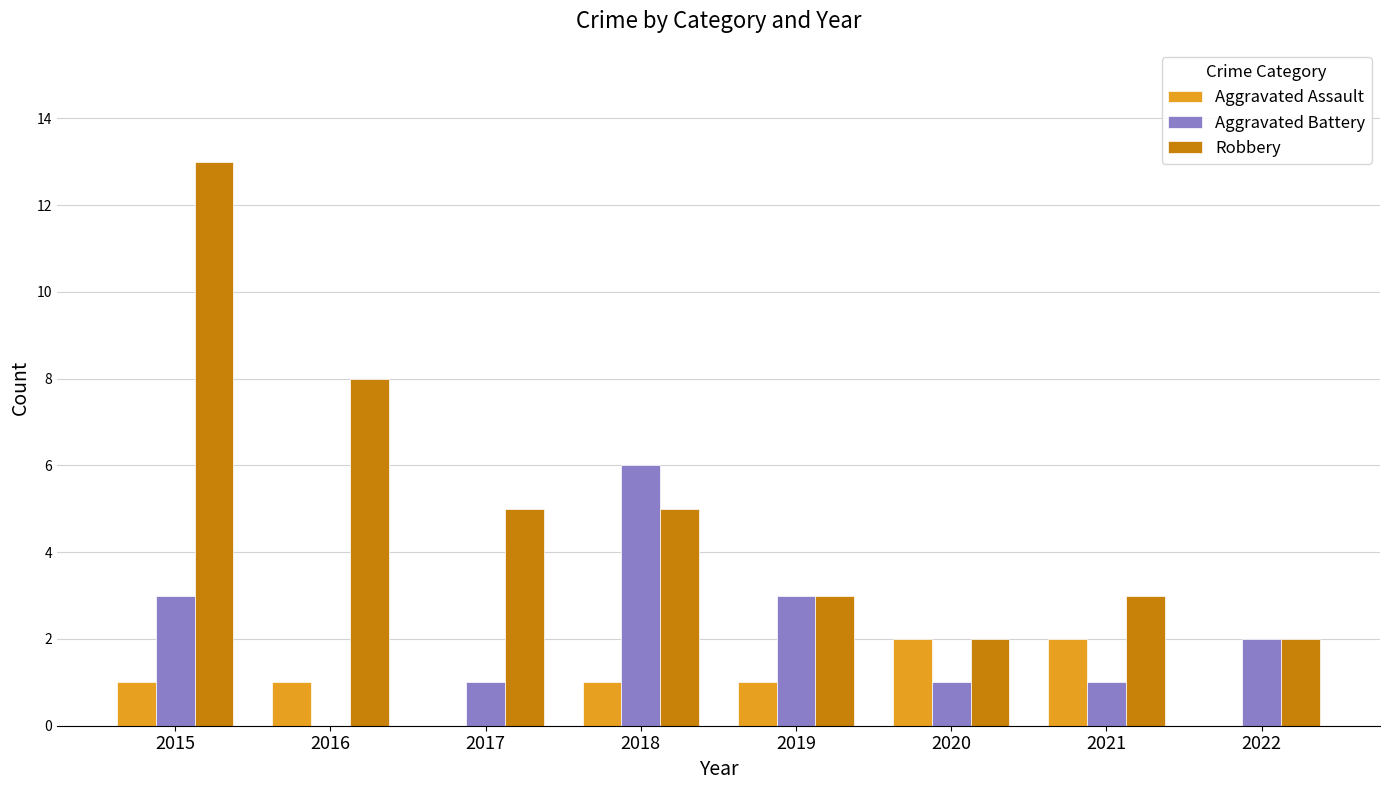

Between 2015 and 2018, which series saw the biggest shift?

Robbery